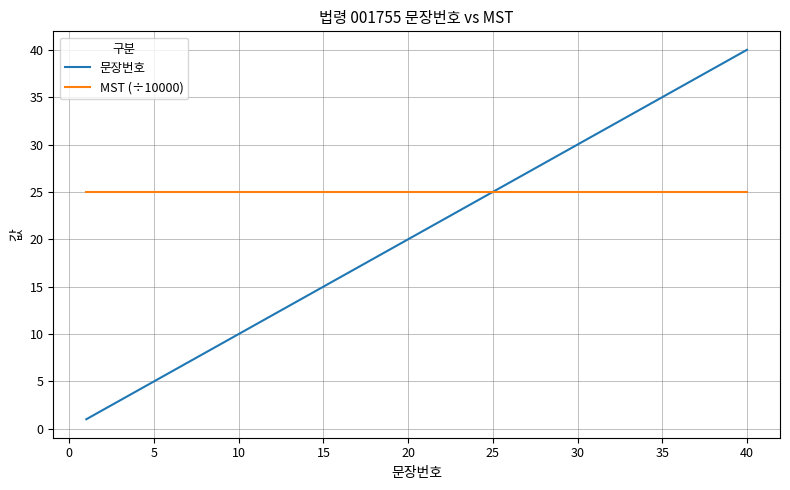

What are all the series names shown in the legend?

문장번호, MST (÷10000)